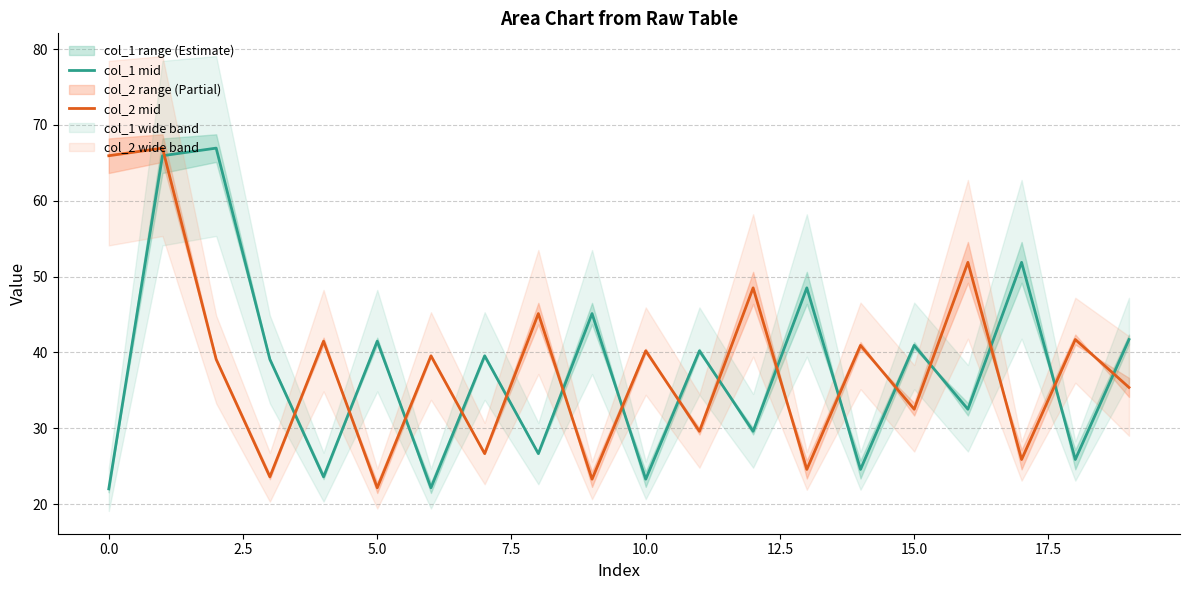

How many lines are shown in the chart?

2